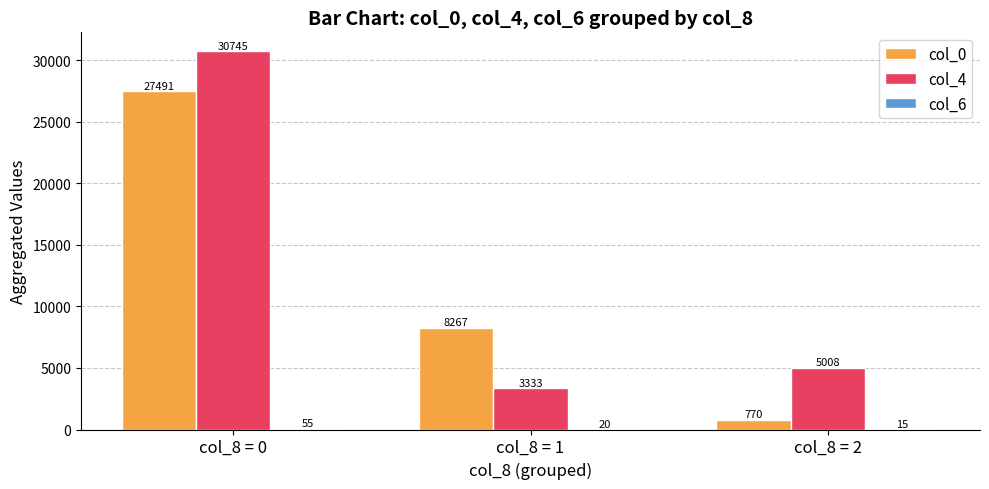

What is the approximate value of col_4 at col_8 = 2, to the nearest 10?

5010